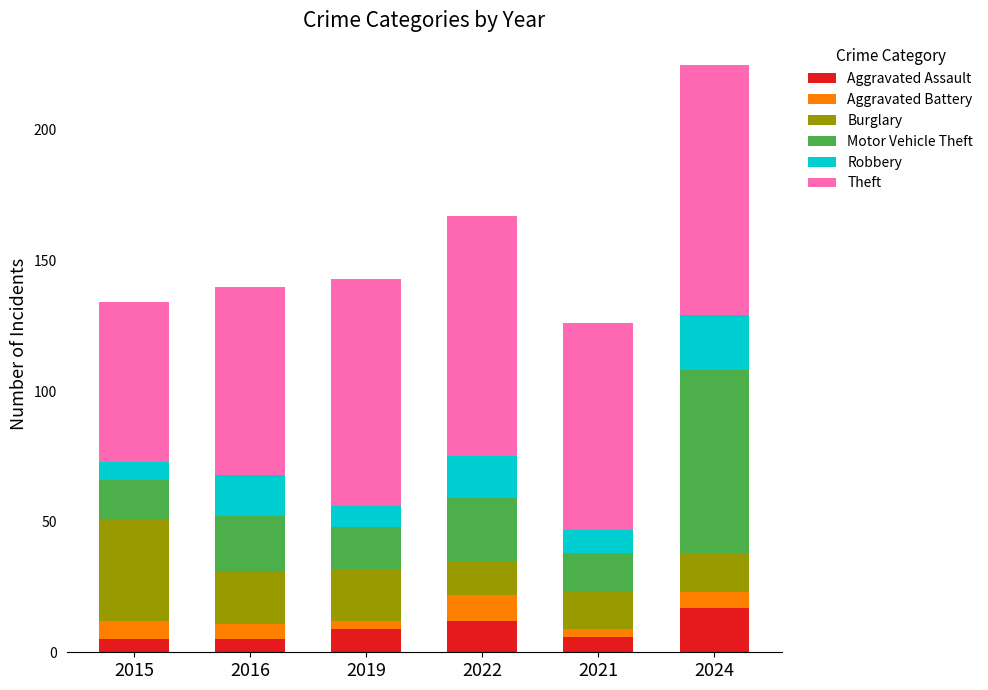

What is the highest value of the Aggravated Assault series?

17